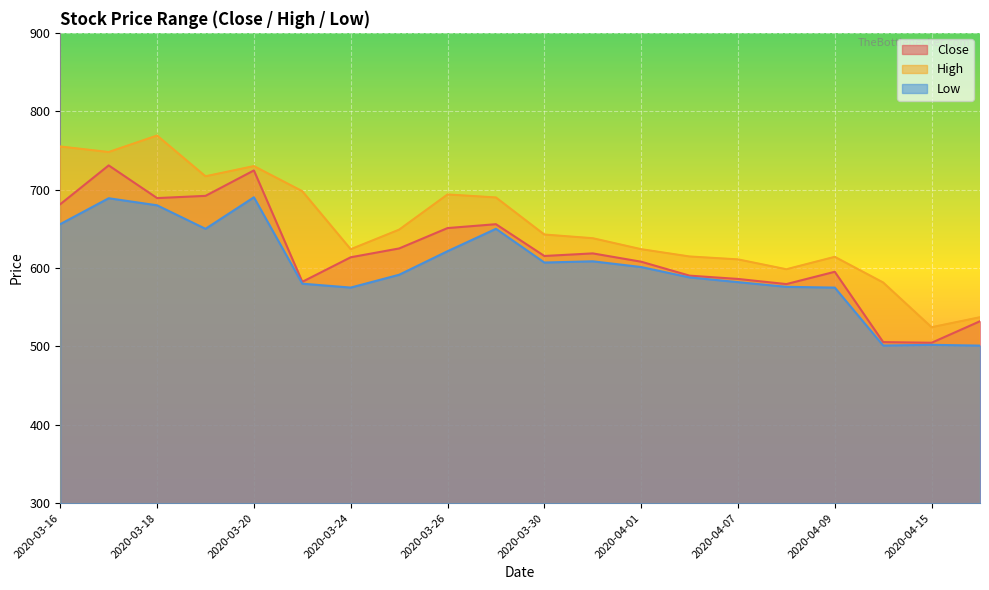

What is the value of the Low point at the 9th from the left?

621.5